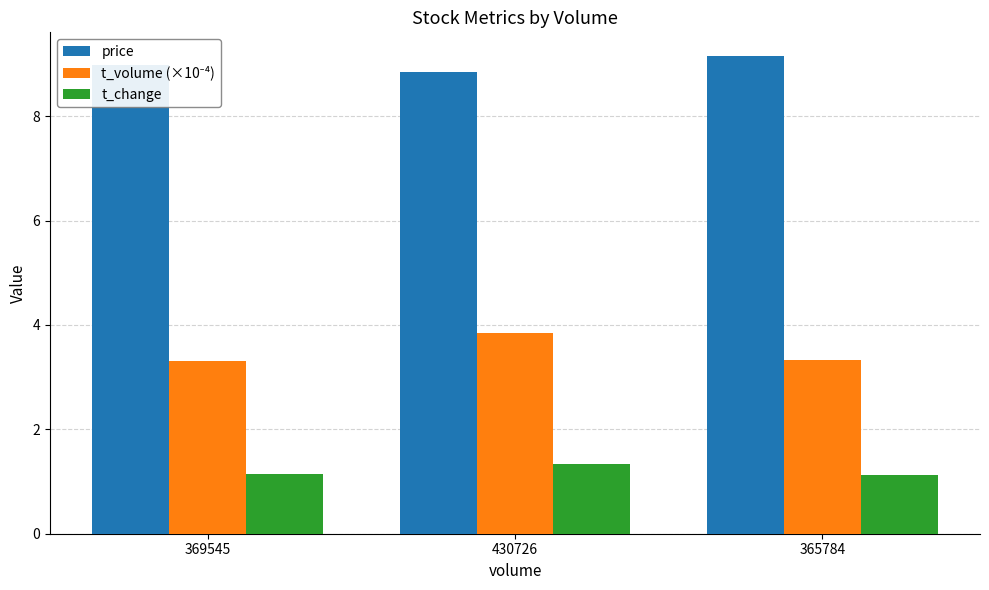

What is the difference between the maximum and minimum values in the price series?

0.3